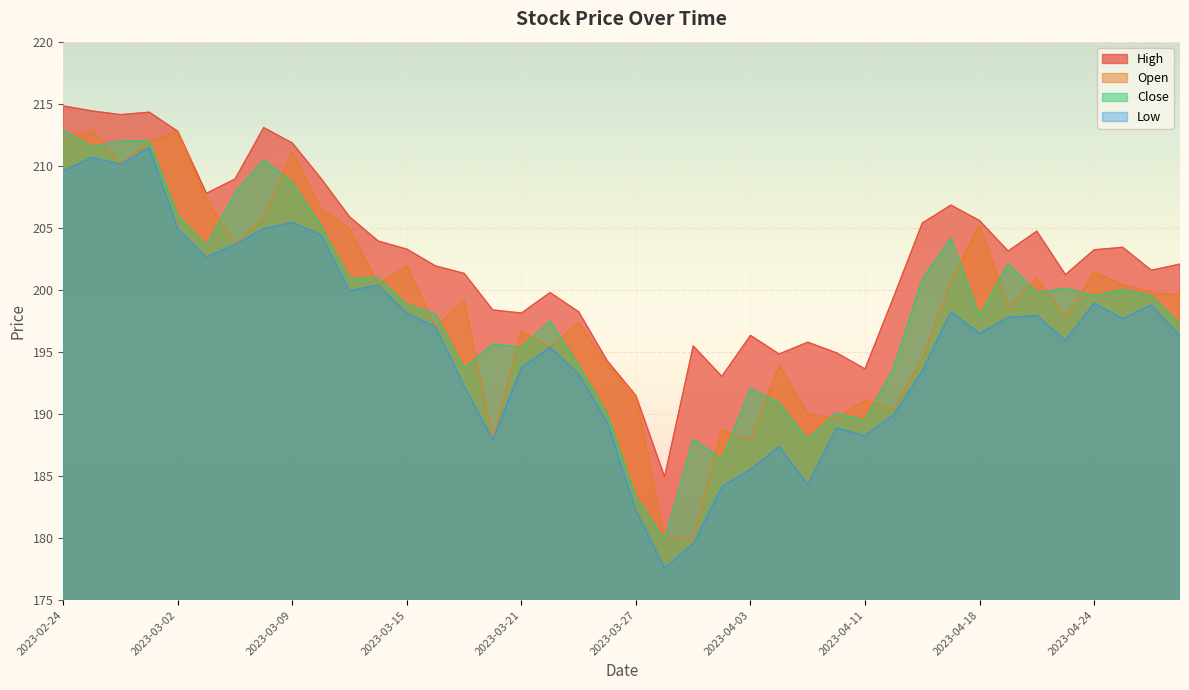

At how many categories does at least one series exceed 185?

39